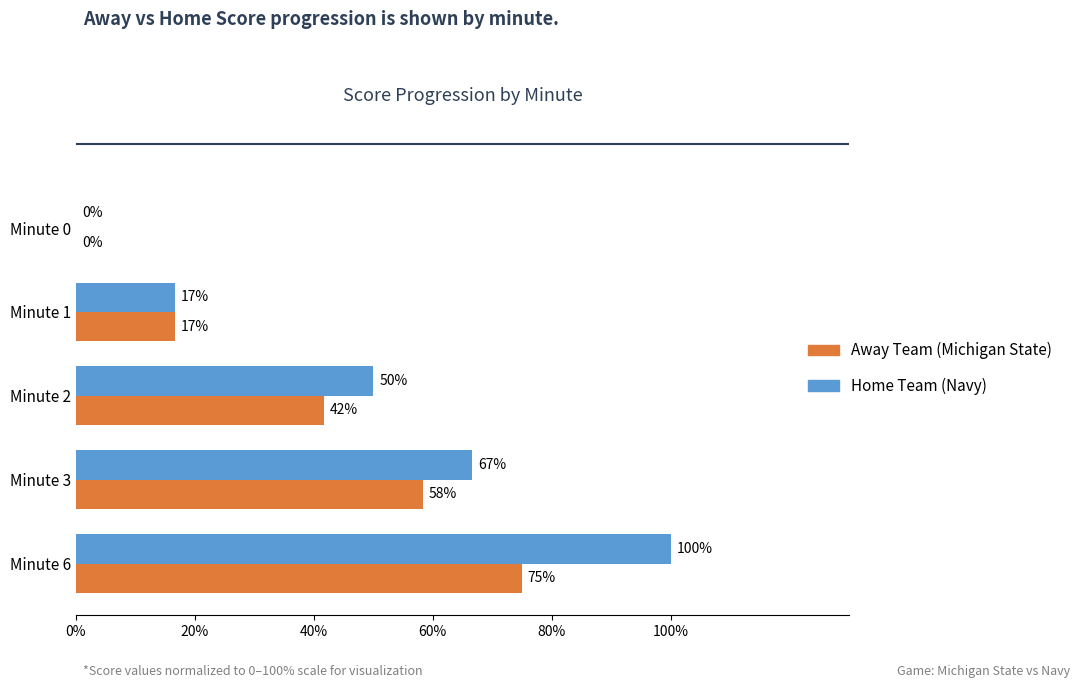

Which series has the widest spread of values?

Home Team (Navy)